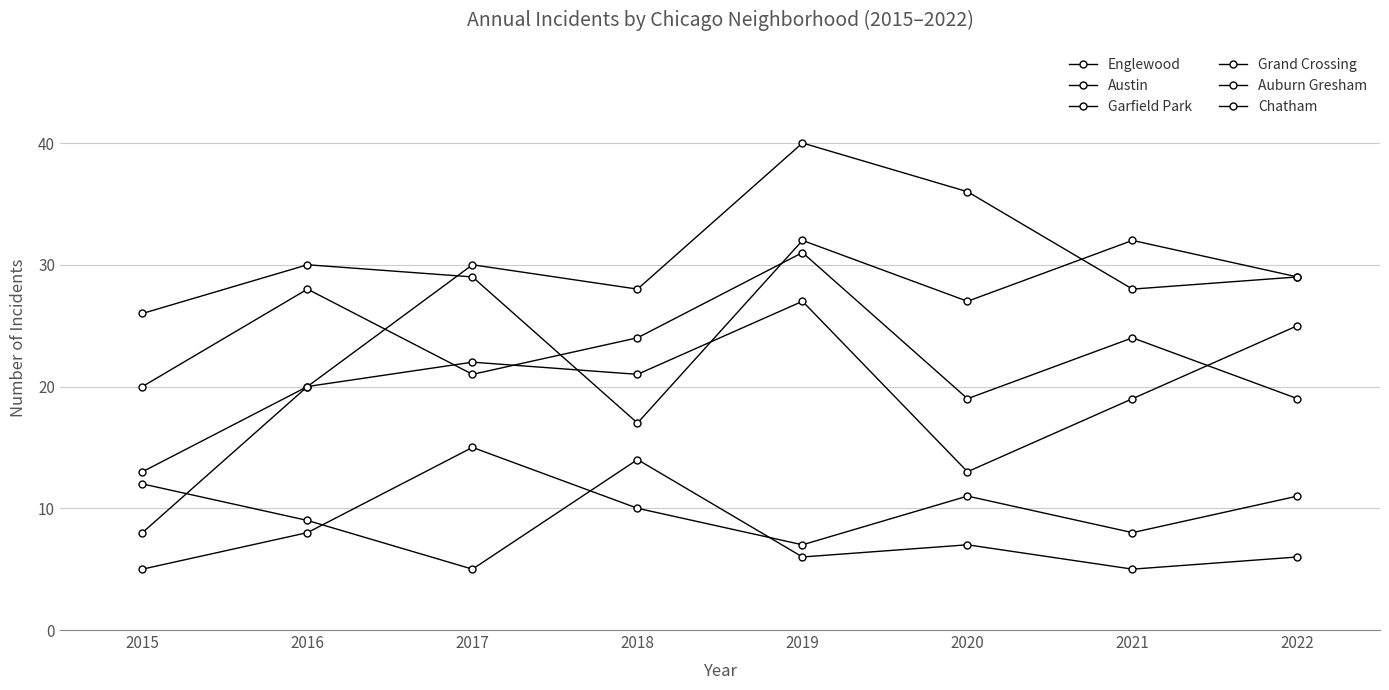

How many lines are shown in the chart?

6